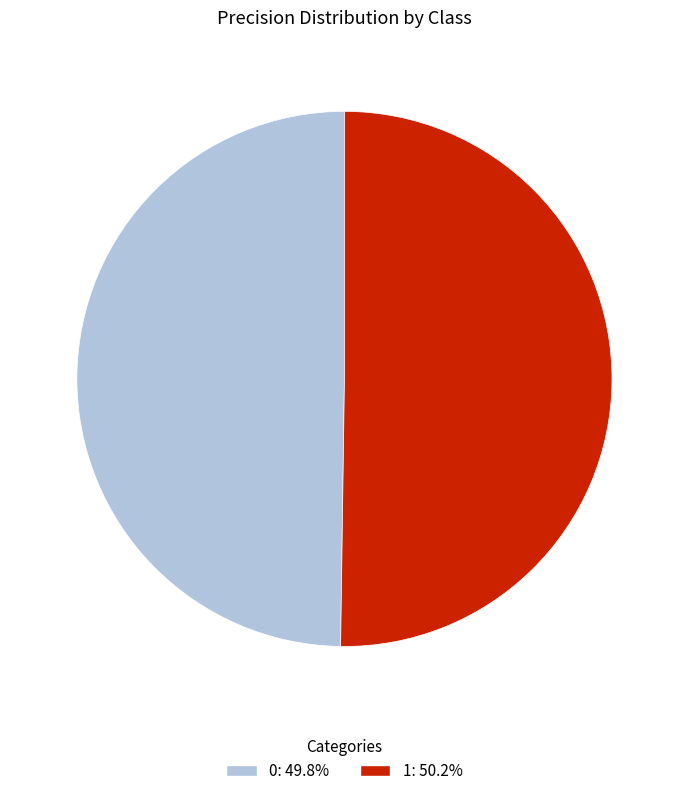

Do 1 and 0 together represent more than half of the pie?

Yes